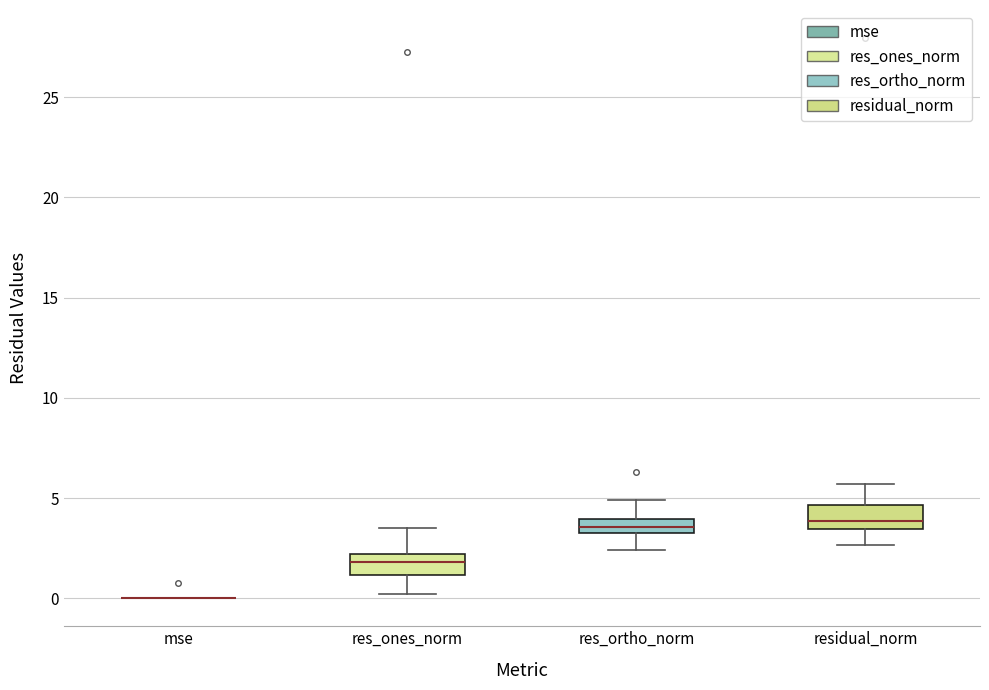

Where is the lower edge of the box for res_ones_norm on the y-axis? The values are not printed on the chart, so give them approximately, as read against the axis.

1.0